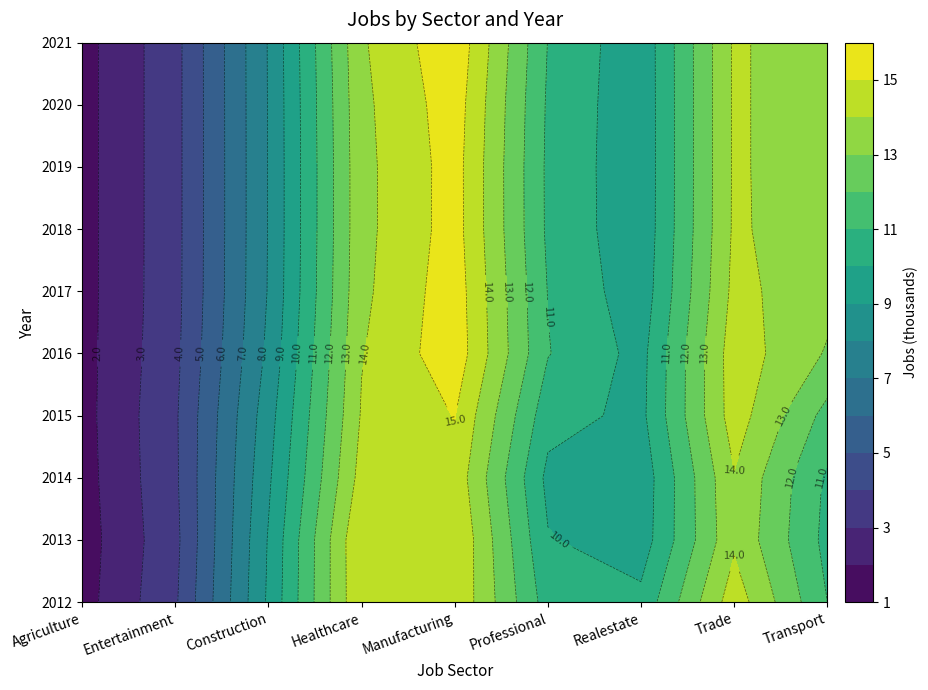

Count the number of data series in this chart.

9